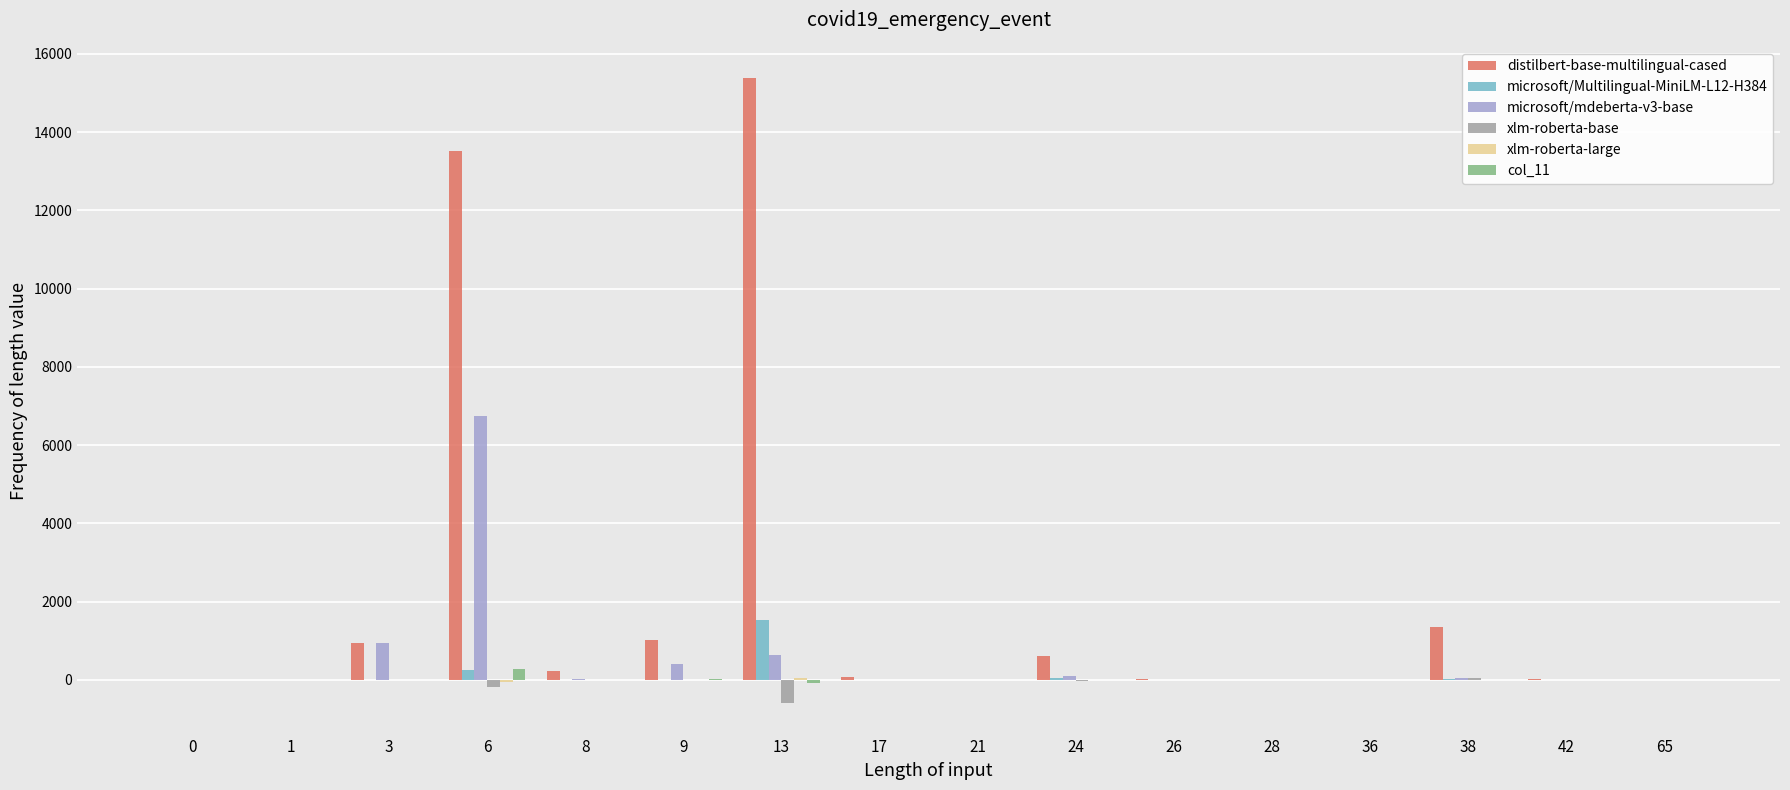

Which series has the largest total across all categories?

distilbert-base-multilingual-cased